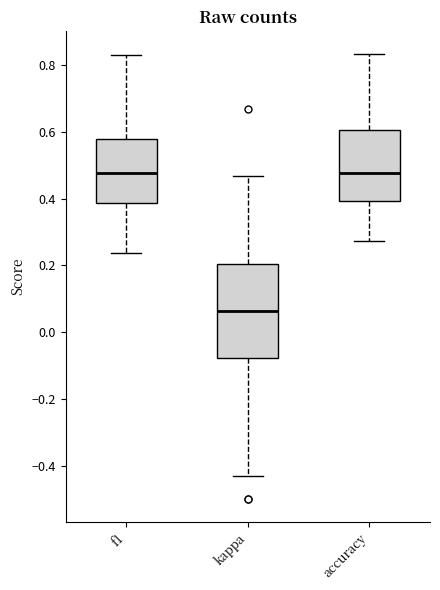

Comparing the boxes themselves (not the whiskers), which one is the tallest?

kappa